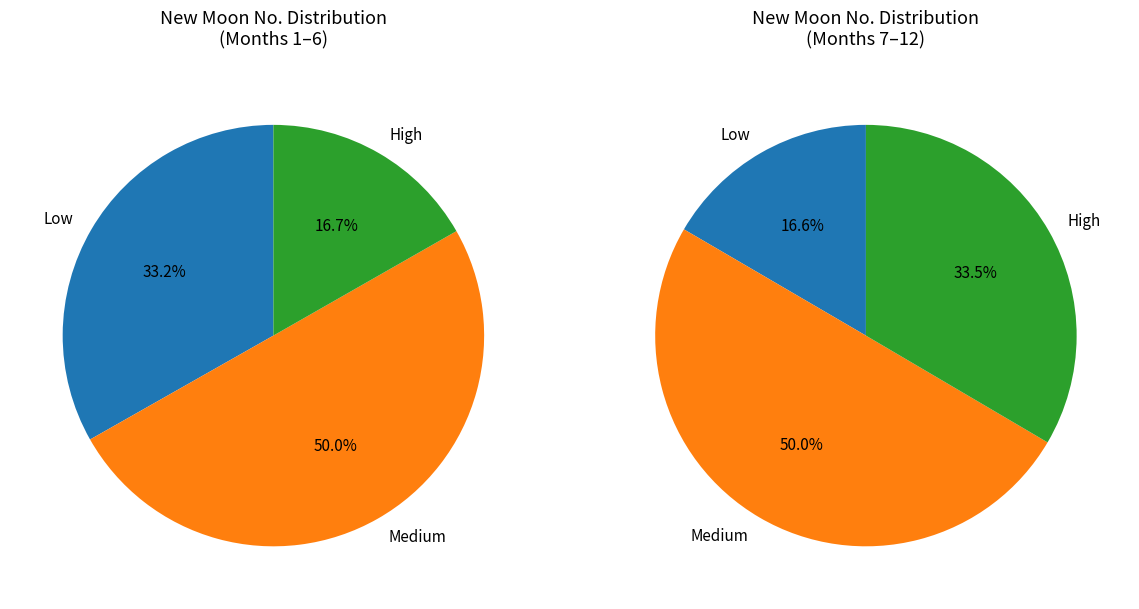

To the nearest percent, what is the combined percentage of 6 and 7?

17%